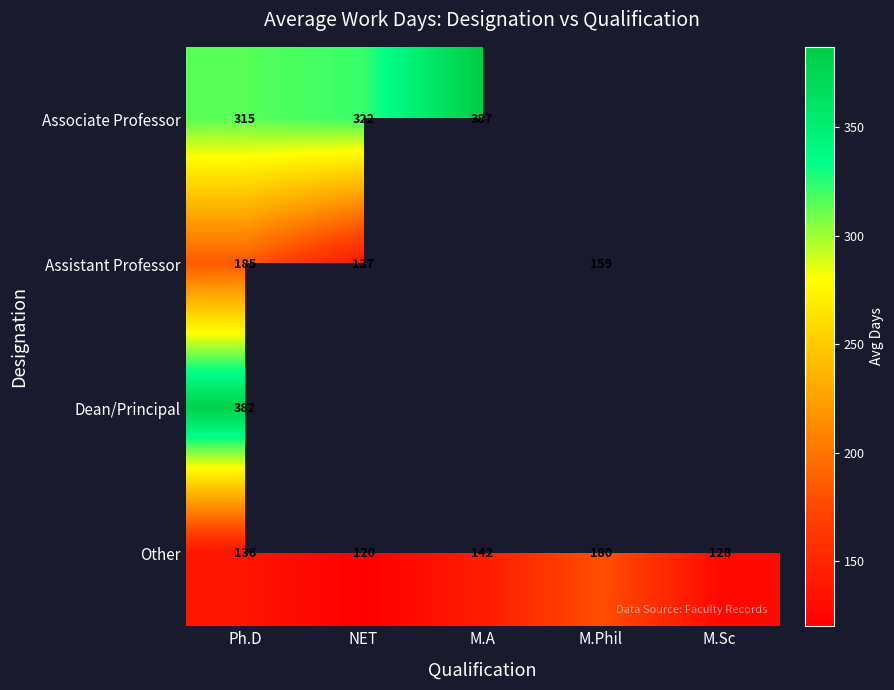

Which category has the highest value in the Other series?

M.Phil